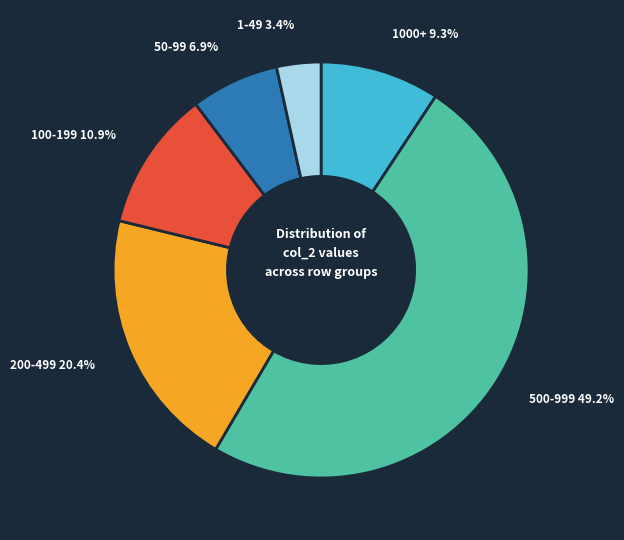

What is the largest slice in the pie chart?

500-999 49.2%